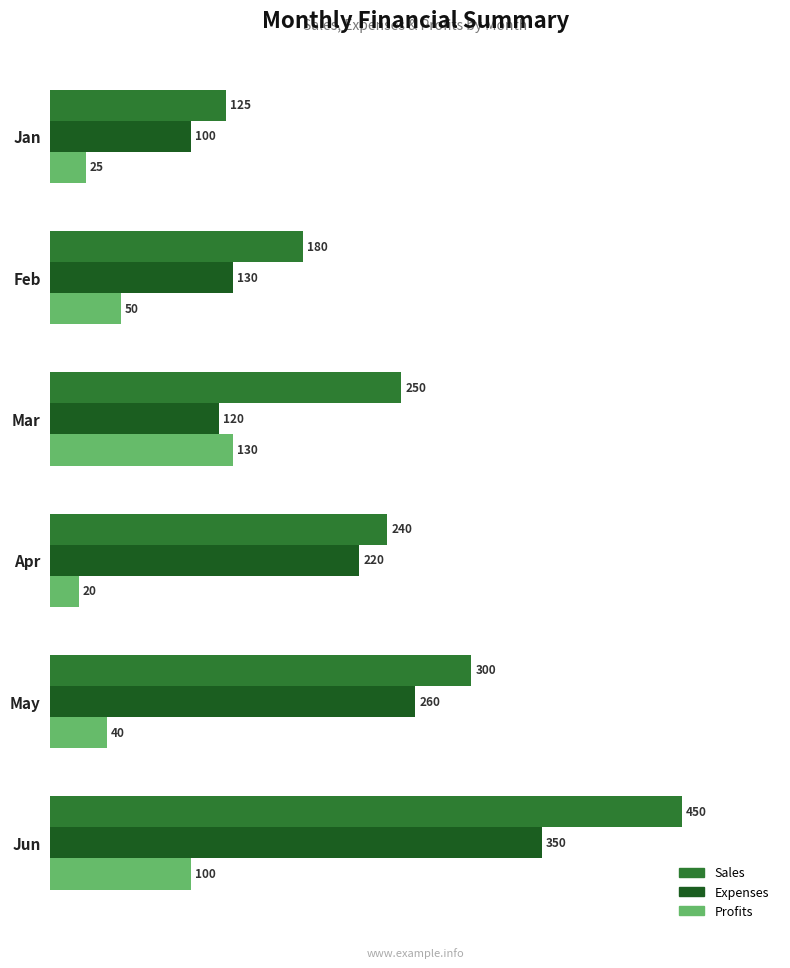

Is it true that Profits equals 25 at Jan?

True